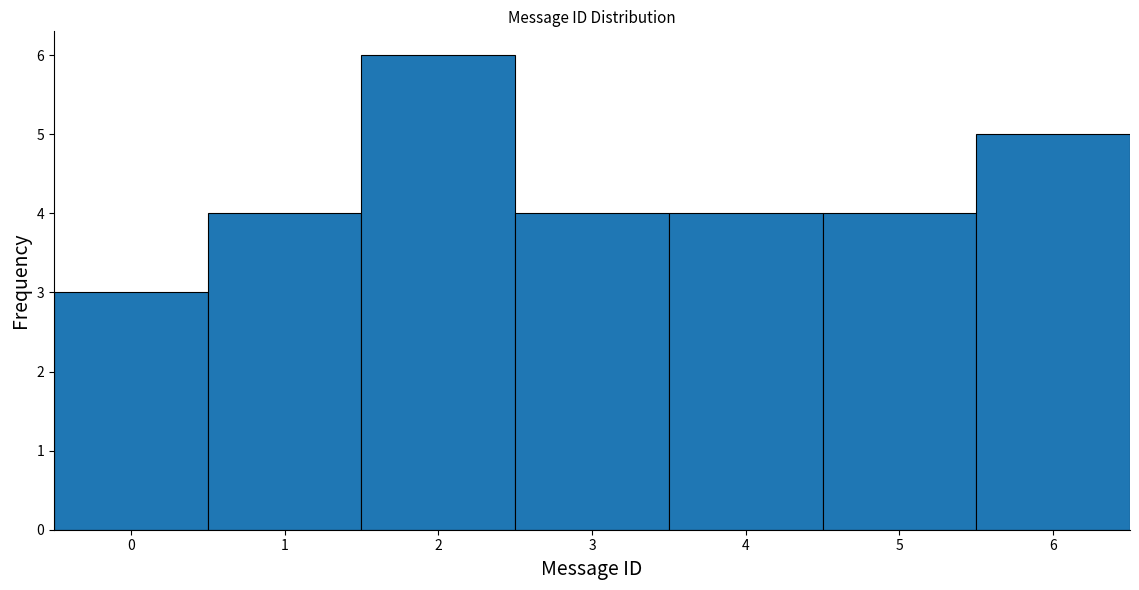

How tall is the bar that spans 3.5 to 4.5 on the x-axis? The values are not printed on the chart, so give them approximately, as read against the axis.

4